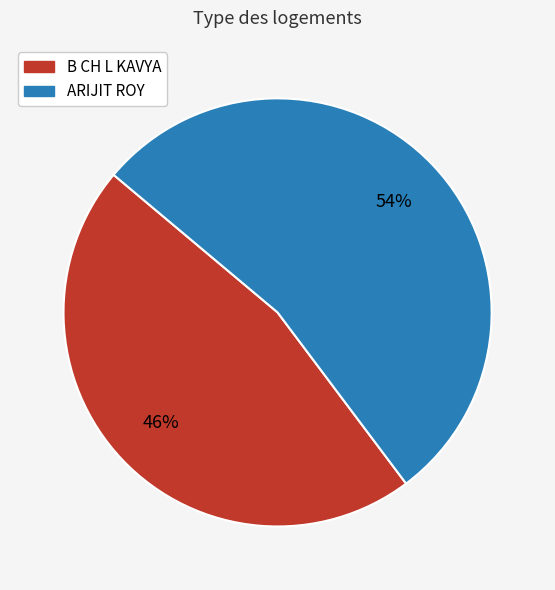

To the nearest percent, what is the average slice percentage?

50%